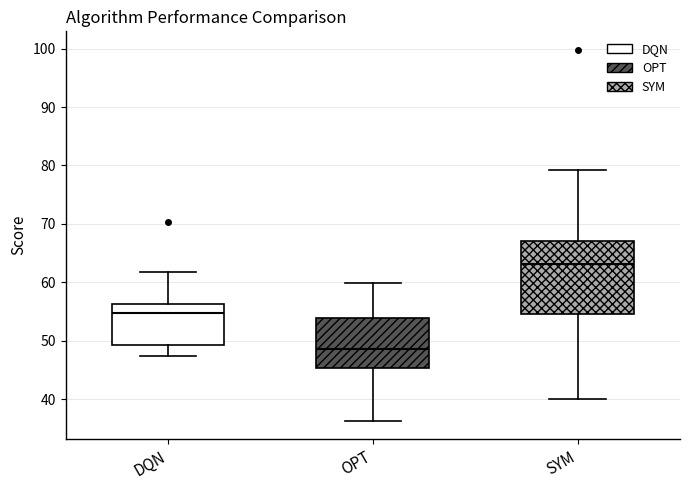

Which box's median line is the highest?

SYM